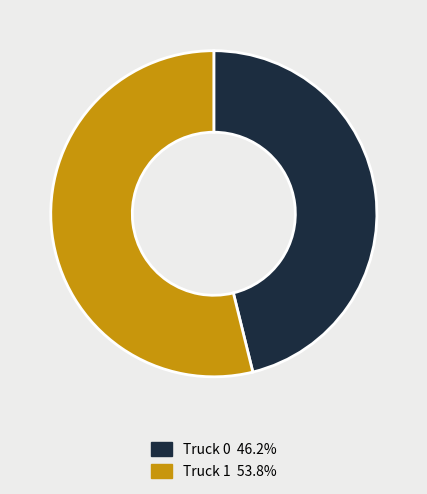

Is the sum of Truck 1 and Truck 0 greater than half?

Yes